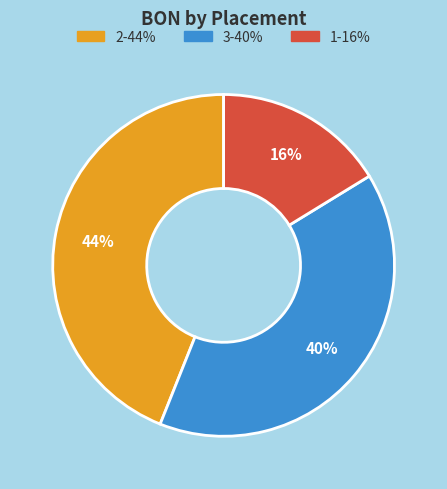

Combined, do 1 and 2 account for over 50%?

Yes